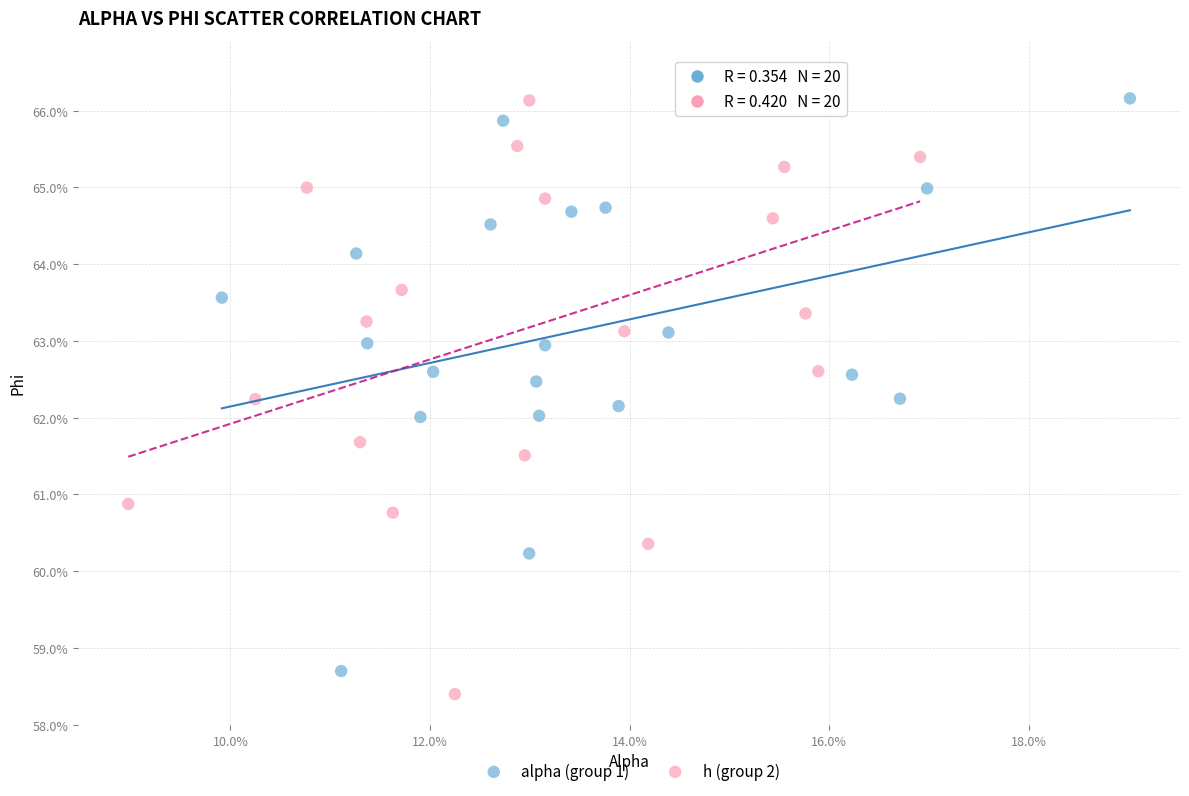

Which series reaches the maximum Y coordinate?

h (group 2)